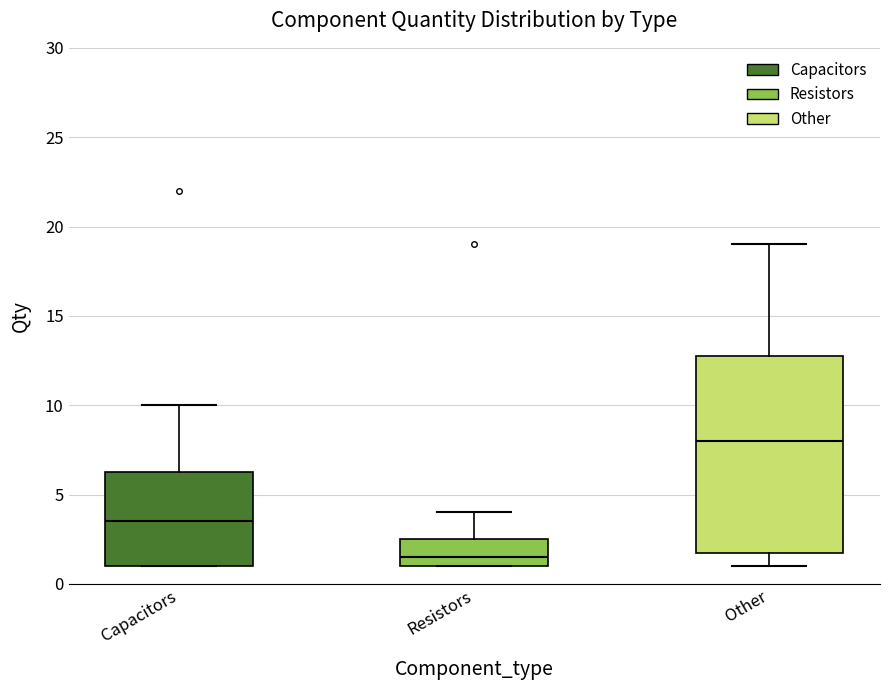

Where is the upper edge of the box for Other on the y-axis? The values are not printed on the chart, so give them approximately, as read against the axis.

13.0